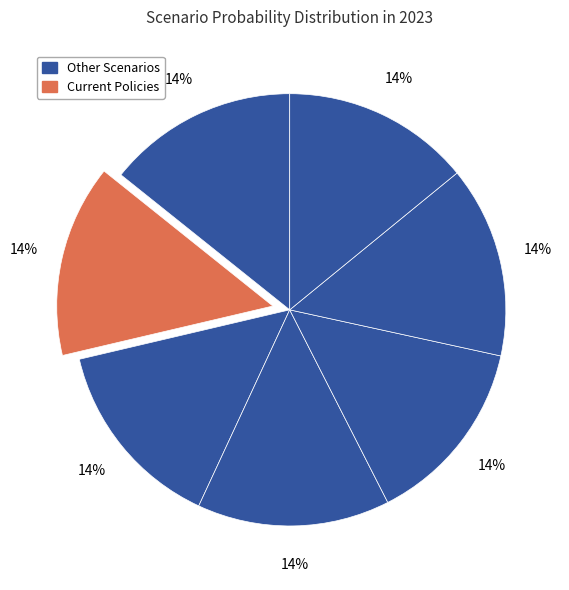

How many segments does this pie chart have?

7